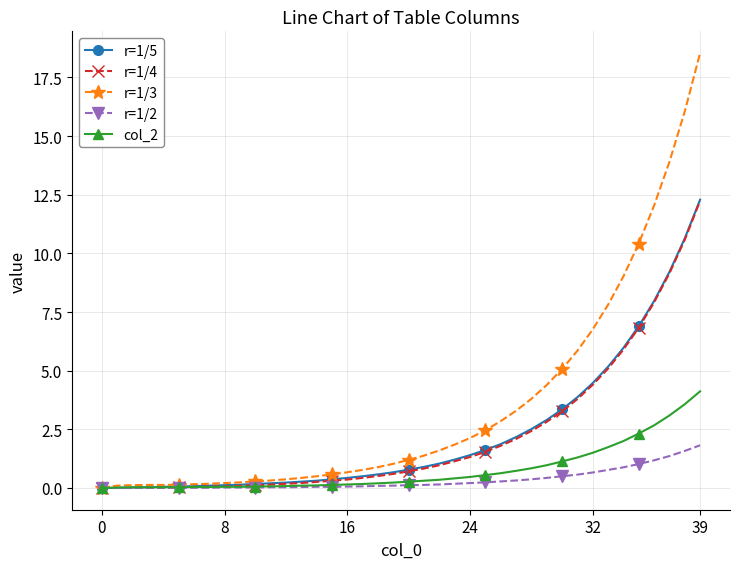

What is the value of the r=1/3 point at the 31st from the left?

5.1